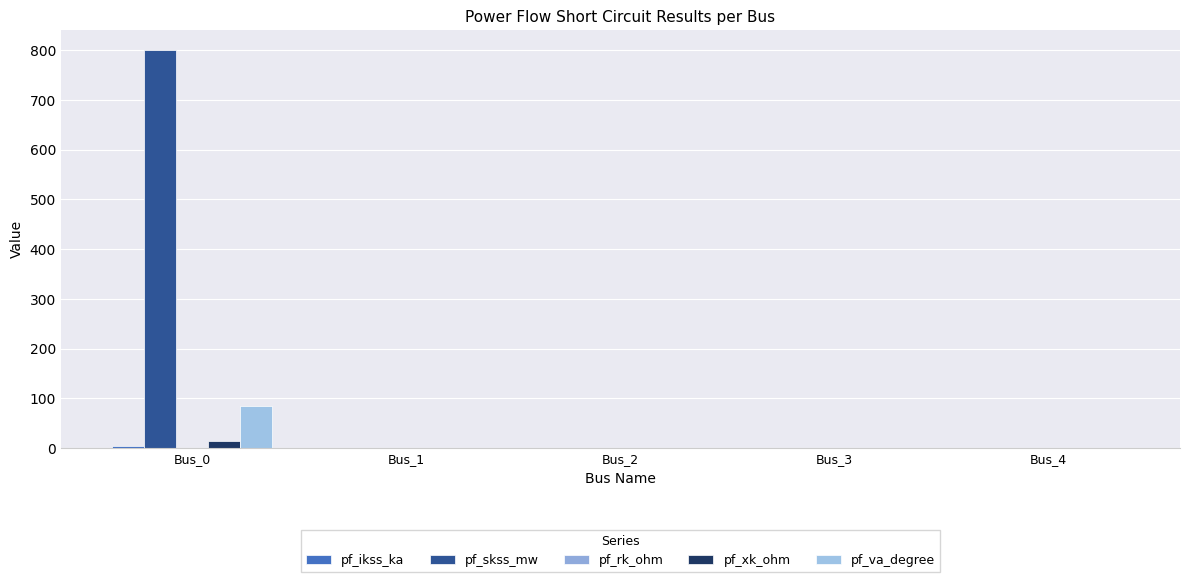

Reading left to right, what are all the values shown in this chart?

pf_ikss_ka: Bus_0=4.2	Bus_1=0.0	Bus_2=0.0	Bus_3=0.0	Bus_4=0.0
pf_skss_mw: Bus_0=800.0	Bus_1=0.0	Bus_2=0.0	Bus_3=0.0	Bus_4=0.0
pf_rk_ohm: Bus_0=1.5	Bus_1=0.0	Bus_2=0.0	Bus_3=0.0	Bus_4=0.0
pf_xk_ohm: Bus_0=15.0	Bus_1=0.0	Bus_2=0.0	Bus_3=0.0	Bus_4=0.0
pf_va_degree: Bus_0=84.3	Bus_1=0.0	Bus_2=0.0	Bus_3=0.0	Bus_4=0.0